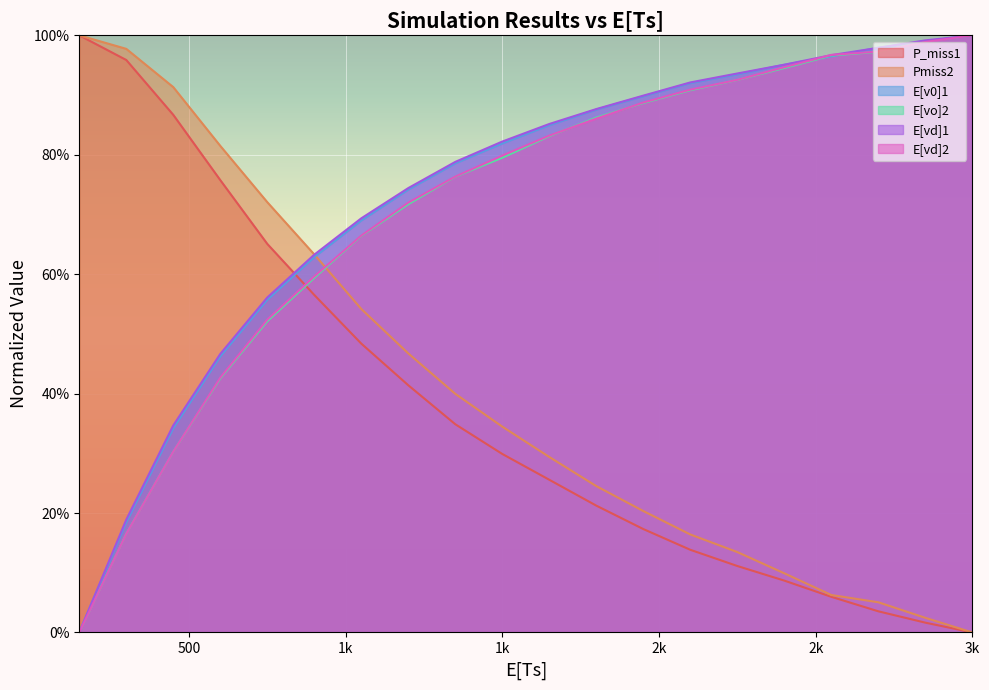

Is the value of P_miss1 at 300 greater than the value of Pmiss2 at 150?

No